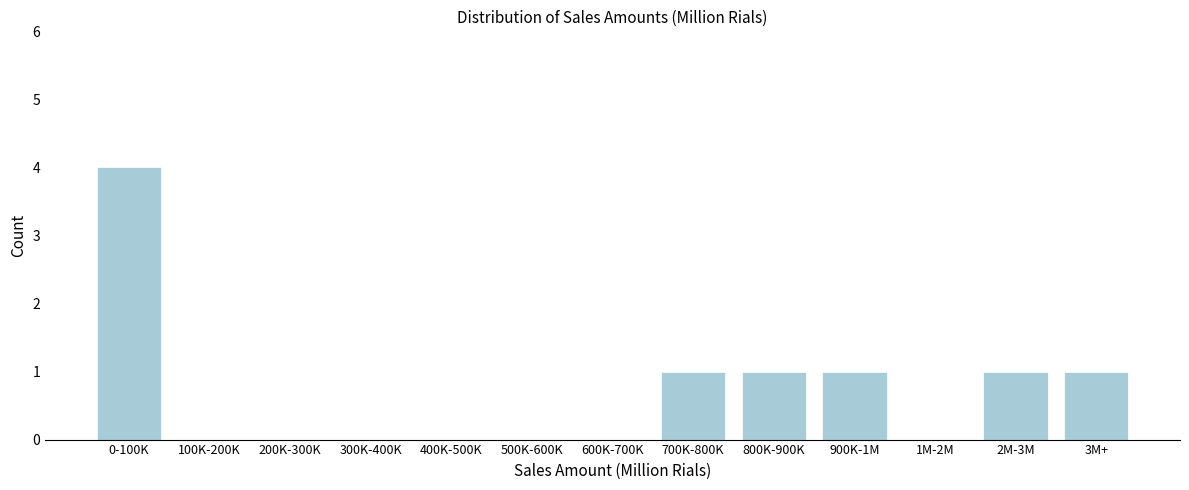

Reading left to right, list all the values displayed in this chart.

0-100K=4	100K-200K=0	200K-300K=0	300K-400K=0	400K-500K=0	500K-600K=0	600K-700K=0	700K-800K=1	800K-900K=1	900K-1M=1	1M-2M=0	2M-3M=1	3M+=1